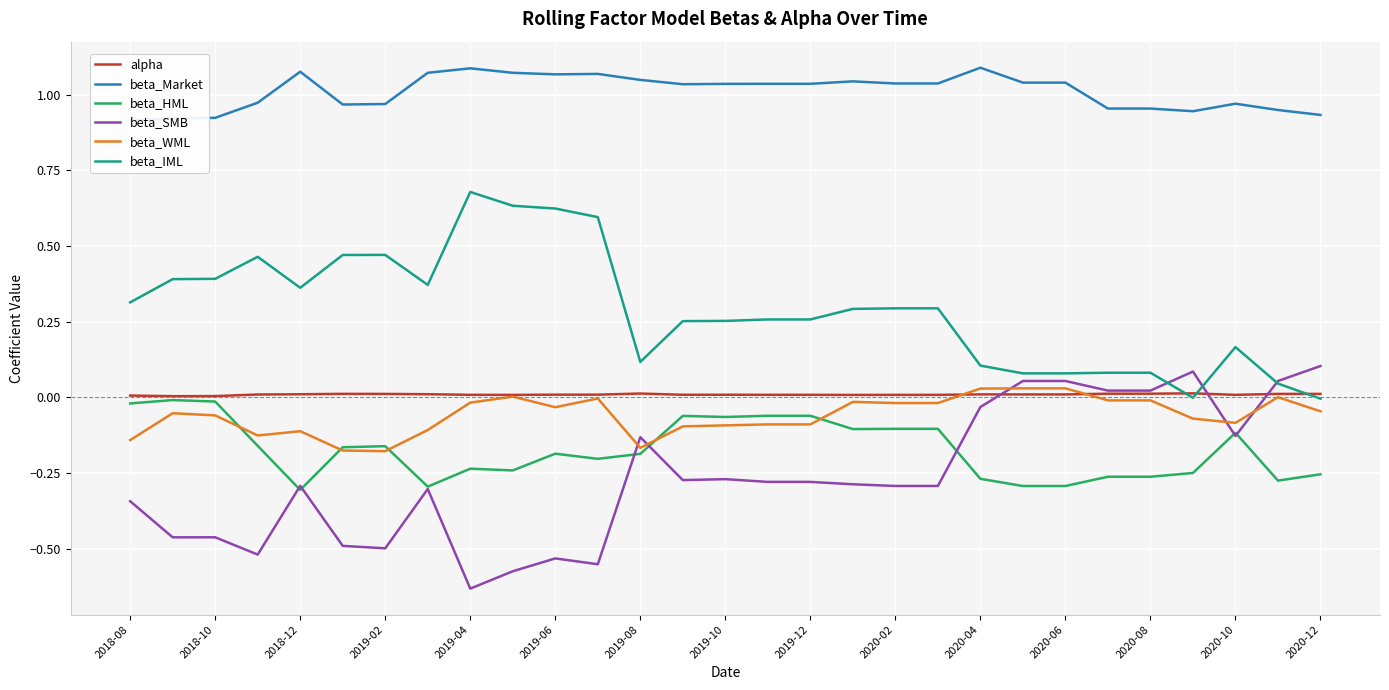

List the series in order of their peak value, highest first.

beta_Market, beta_IML, beta_SMB, beta_WML, alpha, beta_HML